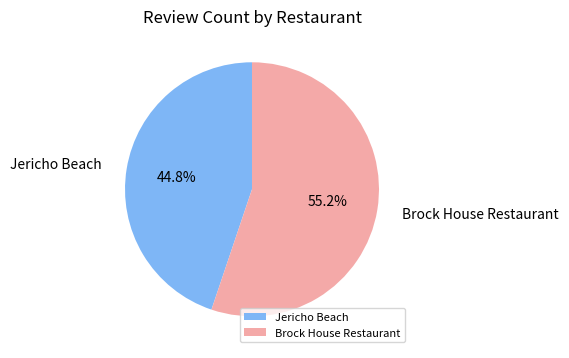

The Jericho Beach slice represents 45% of the pie. True or false?

True